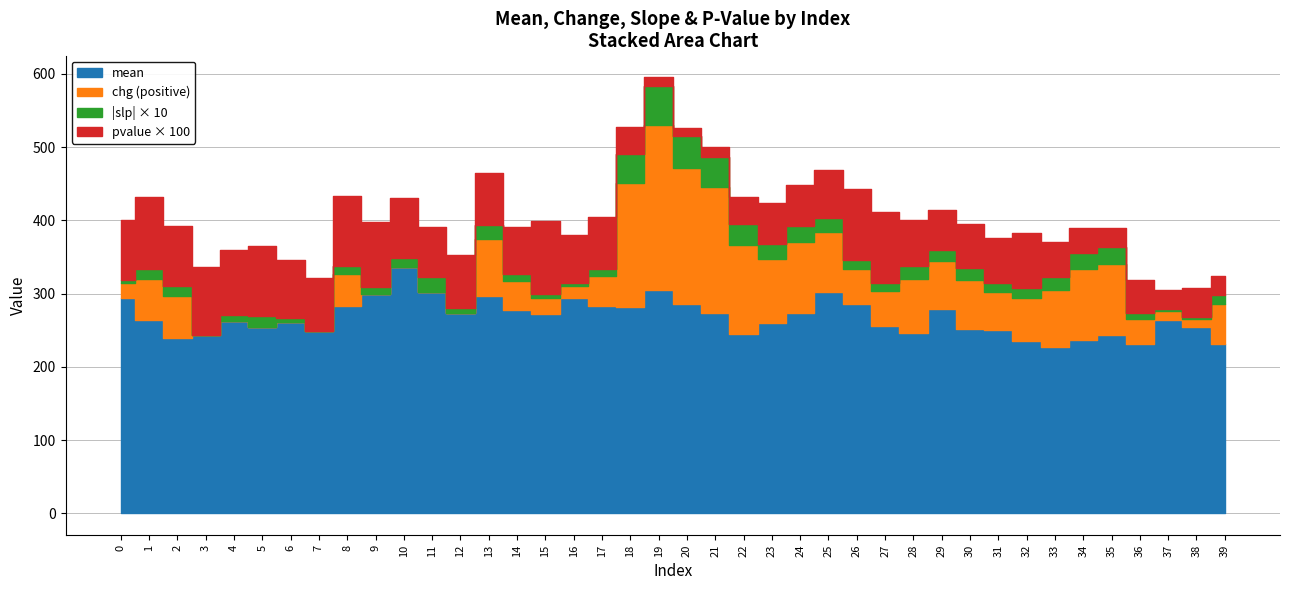

What is the sum of the slp values at 15 and 36?

1.3